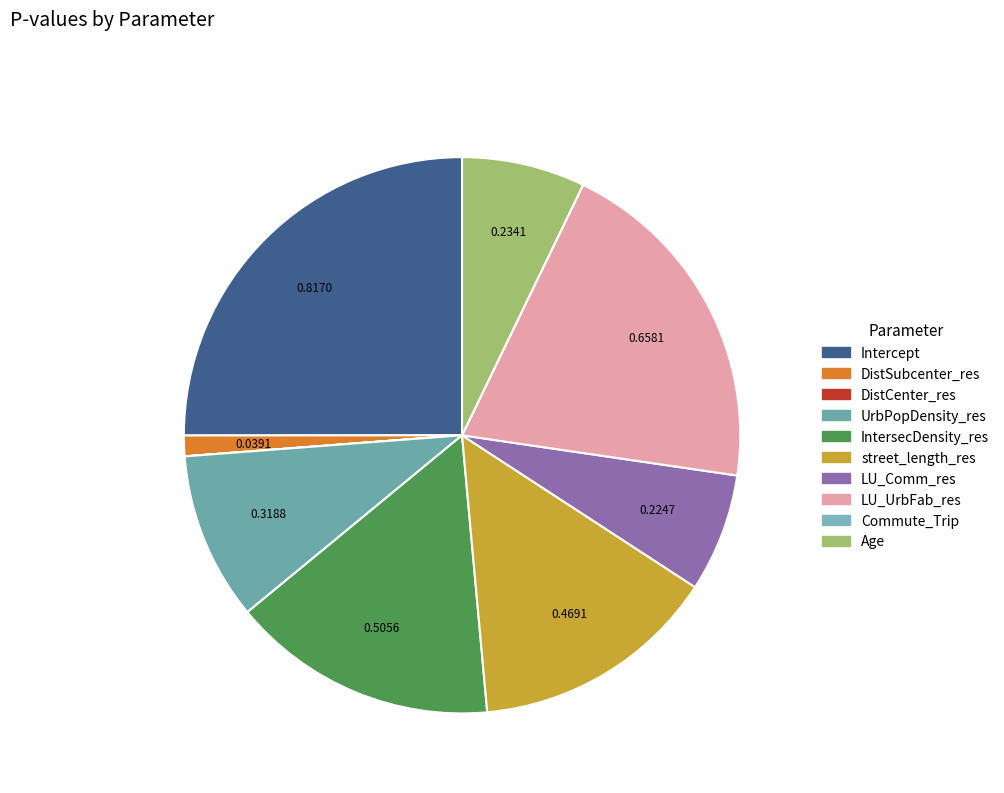

To the nearest percent, what is the difference between the IntersecDensity_res and UrbPopDensity_res slice percentages?

6%